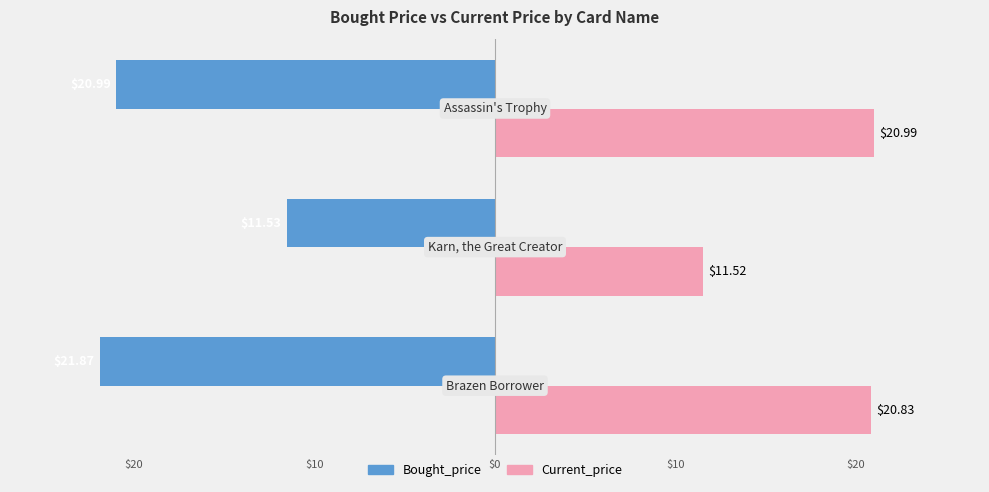

Reading right to left, extract all data points from this chart.

Bought_price: -21.0	-11.5	-21.9
Current_price: 21.0	11.5	20.8